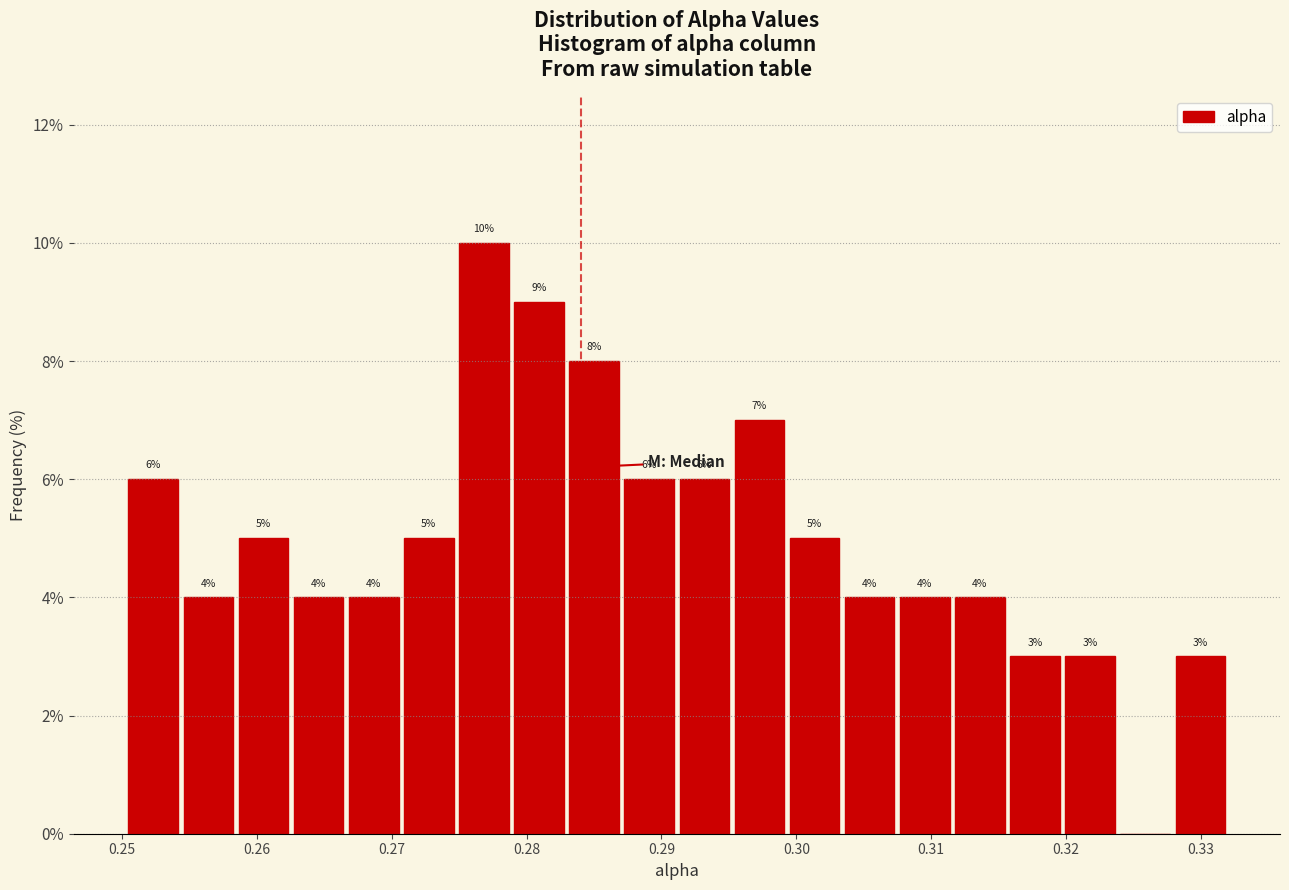

Which range on the x-axis has the tallest bar?

0.275 to 0.279